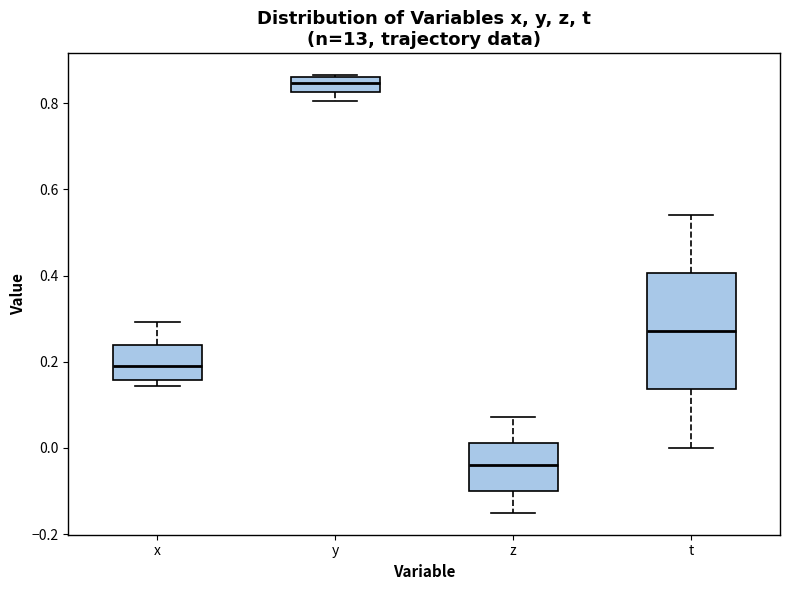

Reading left to right, transcribe this box plot: for each box, give where its median line is, the range the box spans, and where its two whiskers end, as read against the y-axis. The values are not printed on the chart, so give them approximately, as read against the axis.

x: median 0.20, box 0.16 to 0.24, whiskers 0.14 to 0.30
y: median 0.84, box 0.82 to 0.86, whiskers 0.80 to 0.86
z: median -0.04, box -0.10 to 0.02, whiskers -0.16 to 0.08
t: median 0.28, box 0.14 to 0.40, whiskers 0.00 to 0.54